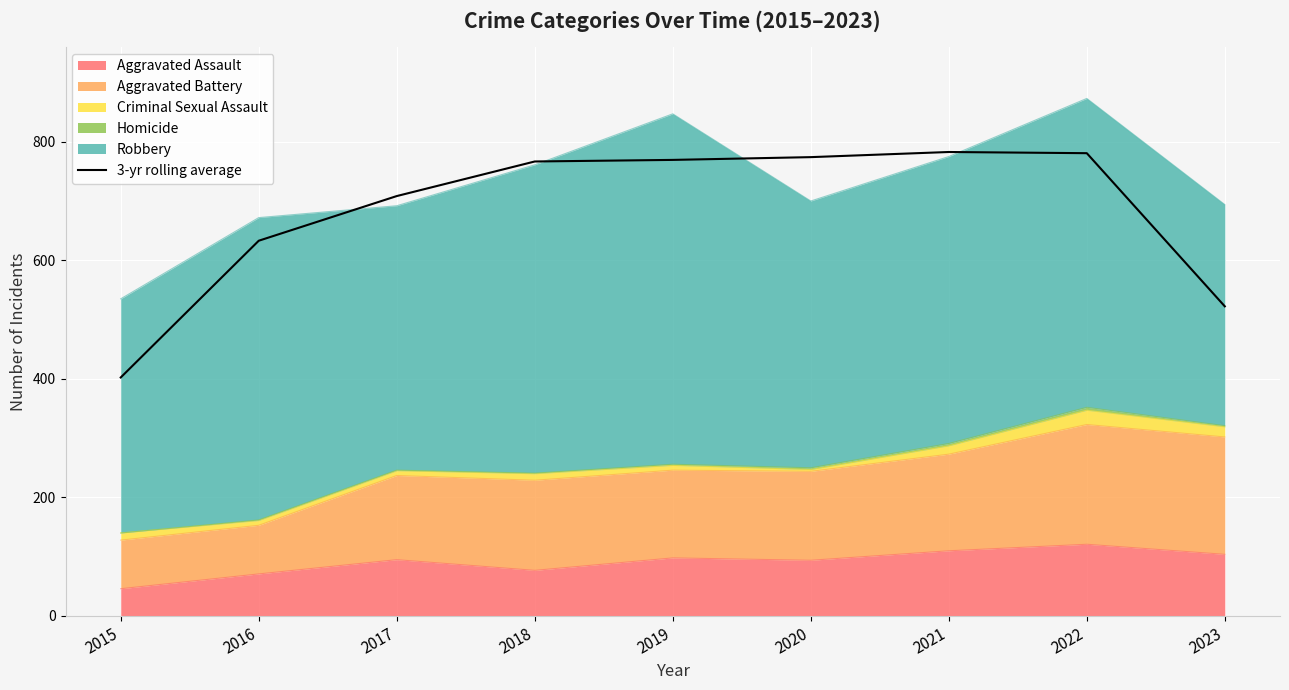

Which label corresponds to the smallest value in the chart?

2015